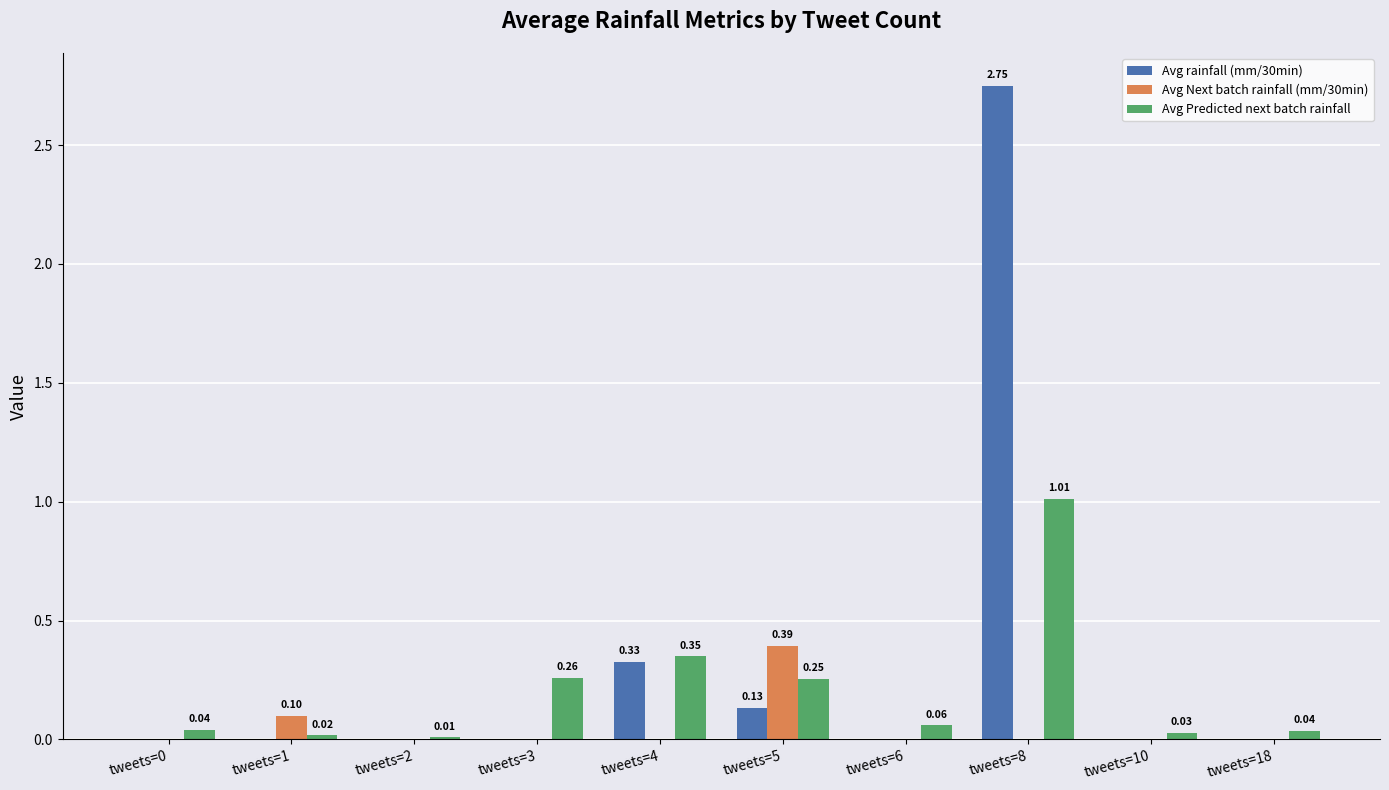

Which series changed the most between tweets=4 and tweets=8?

Avg rainfall (mm/30min)